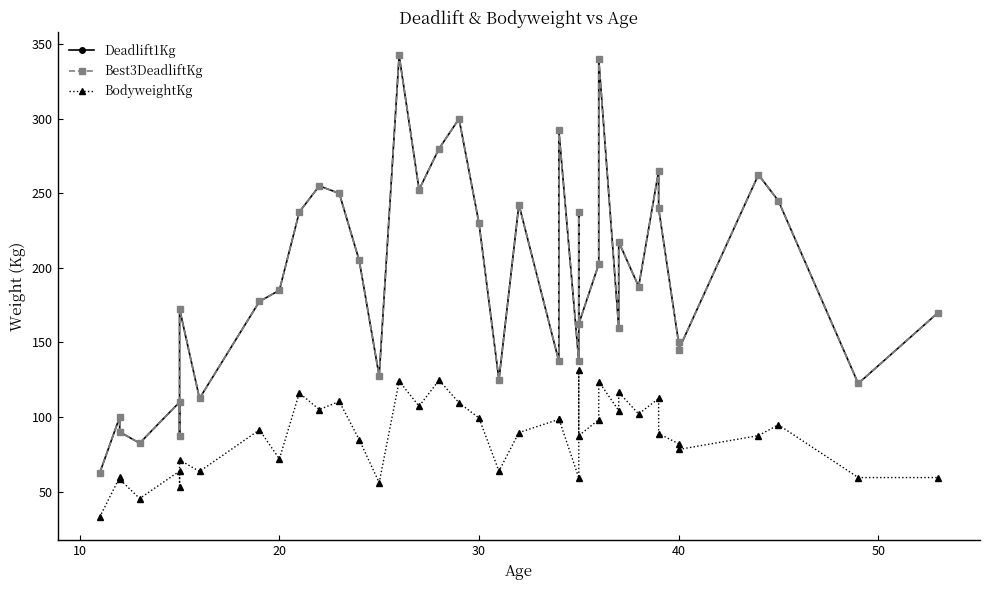

At how many categories does at least one series exceed 288?

4